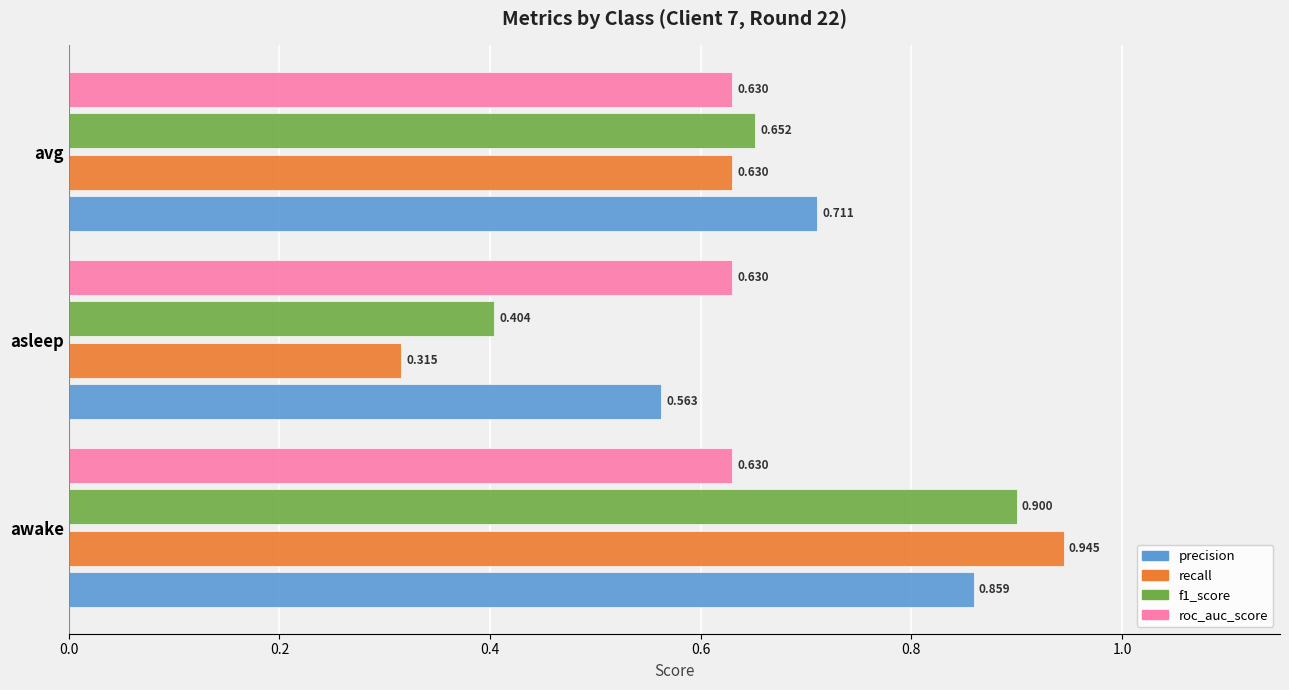

Which series has the largest total across all categories?

precision